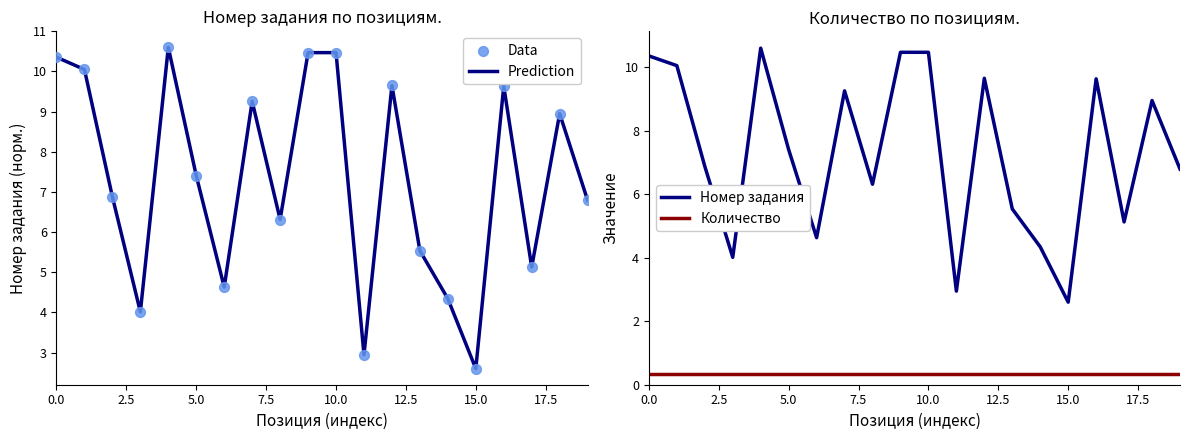

Which series has the widest spread of Y values?

Prediction